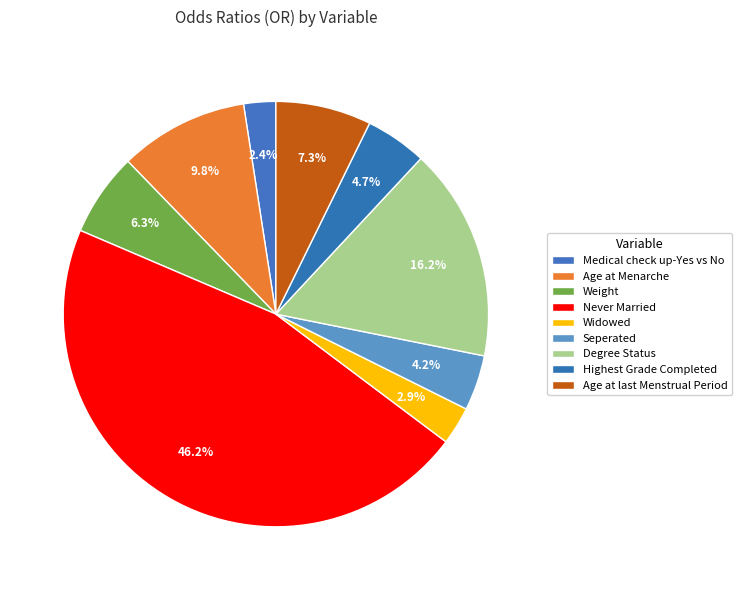

What percentage is NOT represented by Medical check up-Yes vs No?

97.6%